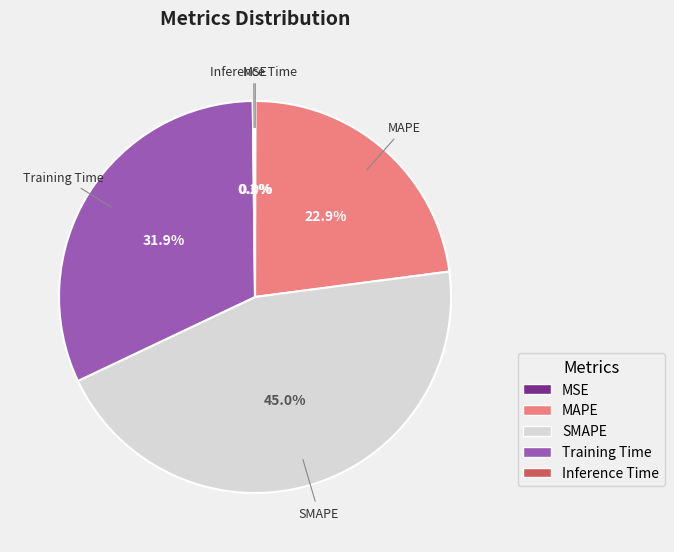

To the nearest percent, what is the difference between the largest and smallest slice percentages?

45%